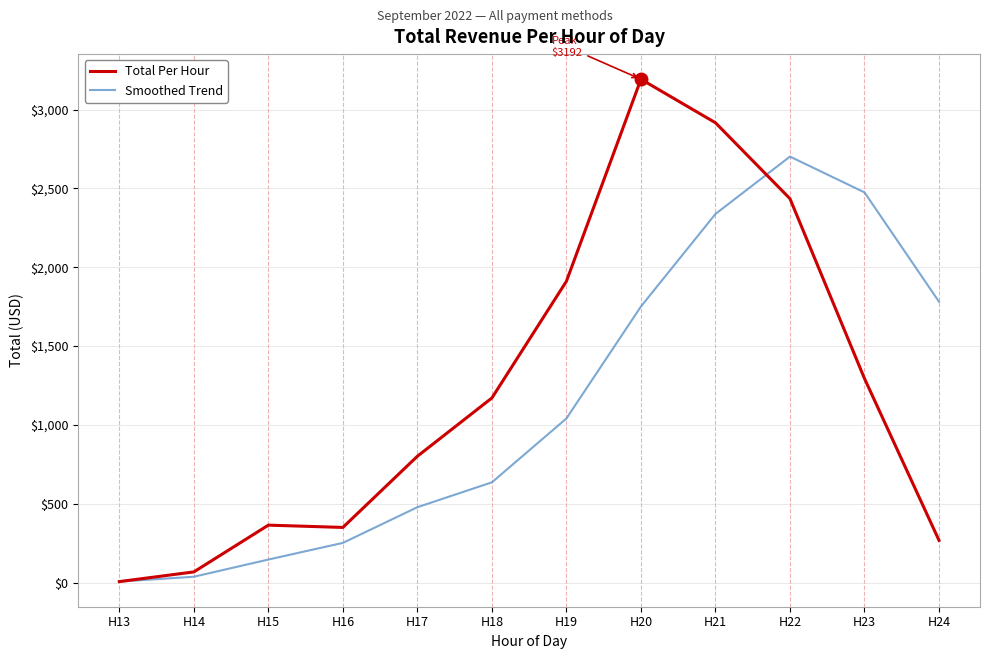

What are all the series names shown in the legend?

Total Per Hour, Smoothed Trend